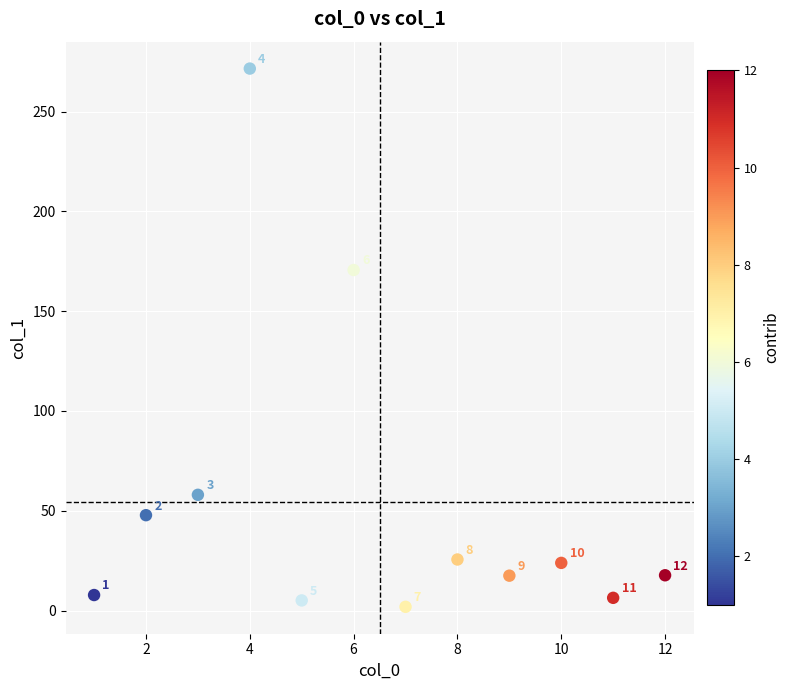

What is the range of Y values (max minus min)?

269.6